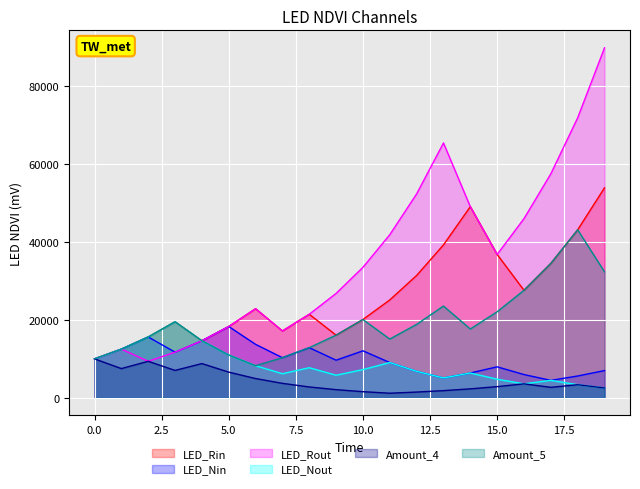

At which category does Amount_3 reach its first local valley?

7